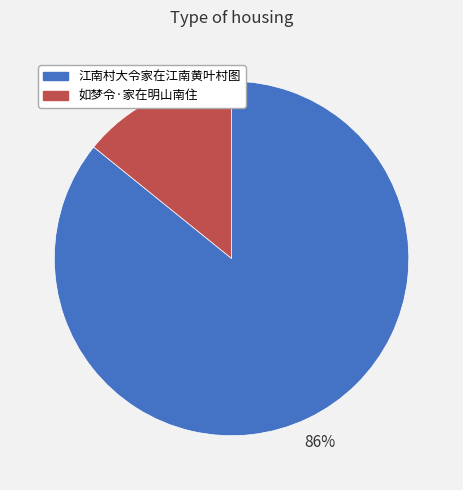

To the nearest percent, what portion does 如梦令·家在明山南住 represent?

14%